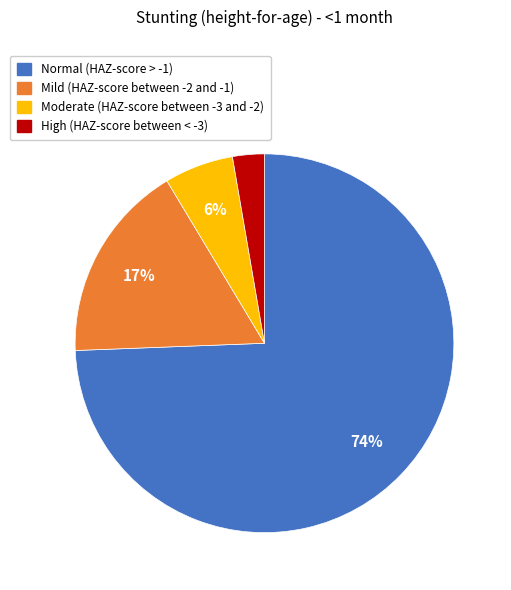

To the nearest percent, what is the combined percentage of Moderate (HAZ-score between -3 and -2) and High (HAZ-score between < -3)?

9%